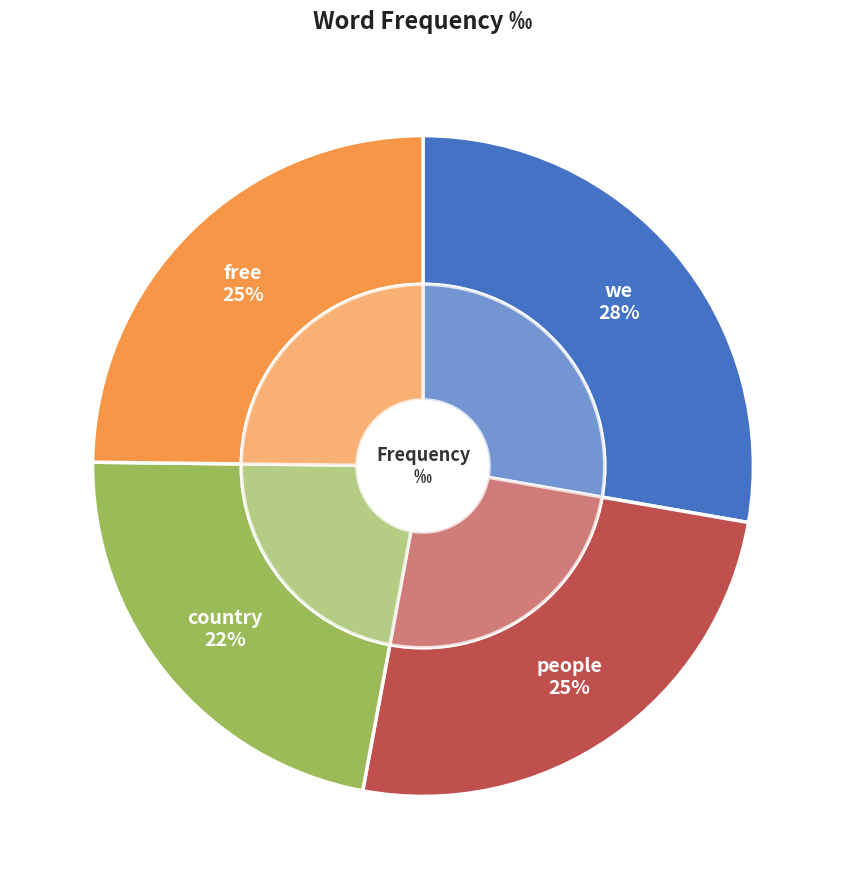

Rank the categories by value from highest to lowest.

we, people, free, country